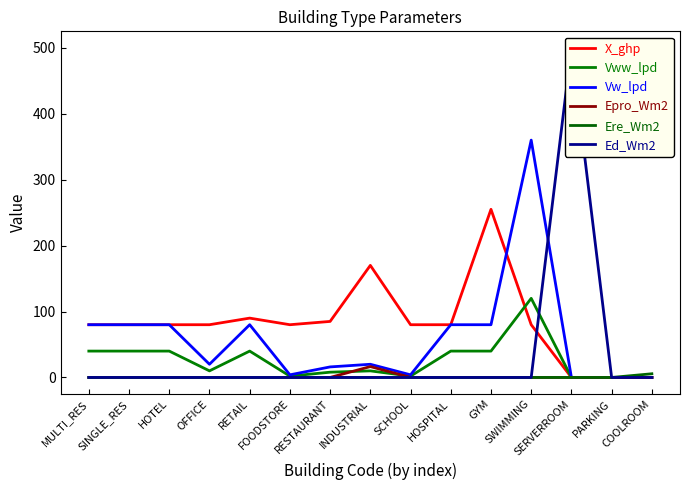

Reading left to right, transcribe all the data shown in this chart.

X_ghp: MULTI_RES=80.0	SINGLE_RES=80.0	HOTEL=80.0	OFFICE=80.0	RETAIL=90.0	FOODSTORE=80.0	RESTAURANT=85.0	INDUSTRIAL=170.0	SCHOOL=80.0	HOSPITAL=80.0	GYM=255.0	SWIMMING=80.0	SERVERROOM=0.0	PARKING=0.0	COOLROOM=0.0
Vww_lpd: MULTI_RES=40.0	SINGLE_RES=40.0	HOTEL=40.0	OFFICE=10.0	RETAIL=40.0	FOODSTORE=2.0	RESTAURANT=8.0	INDUSTRIAL=10.0	SCHOOL=2.0	HOSPITAL=40.0	GYM=40.0	SWIMMING=120.0	SERVERROOM=0.0	PARKING=0.0	COOLROOM=0.0
Vw_lpd: MULTI_RES=80.0	SINGLE_RES=80.0	HOTEL=80.0	OFFICE=20.0	RETAIL=80.0	FOODSTORE=4.0	RESTAURANT=16.0	INDUSTRIAL=20.0	SCHOOL=4.0	HOSPITAL=80.0	GYM=80.0	SWIMMING=360.0	SERVERROOM=0.0	PARKING=0.0	COOLROOM=0.0
Epro_Wm2: MULTI_RES=0.0	SINGLE_RES=0.0	HOTEL=0.0	OFFICE=0.0	RETAIL=0.0	FOODSTORE=0.0	RESTAURANT=0.0	INDUSTRIAL=16.5	SCHOOL=0.0	HOSPITAL=0.0	GYM=0.0	SWIMMING=0.0	SERVERROOM=0.0	PARKING=0.0	COOLROOM=0.0
Ere_Wm2: MULTI_RES=0.0	SINGLE_RES=0.0	HOTEL=0.0	OFFICE=0.0	RETAIL=0.0	FOODSTORE=0.0	RESTAURANT=0.0	INDUSTRIAL=0.0	SCHOOL=0.0	HOSPITAL=0.0	GYM=0.0	SWIMMING=0.0	SERVERROOM=0.0	PARKING=0.0	COOLROOM=5.6
Ed_Wm2: MULTI_RES=0.0	SINGLE_RES=0.0	HOTEL=0.0	OFFICE=0.0	RETAIL=0.0	FOODSTORE=0.0	RESTAURANT=0.0	INDUSTRIAL=0.0	SCHOOL=0.0	HOSPITAL=0.0	GYM=0.0	SWIMMING=0.0	SERVERROOM=500.0	PARKING=0.0	COOLROOM=0.0